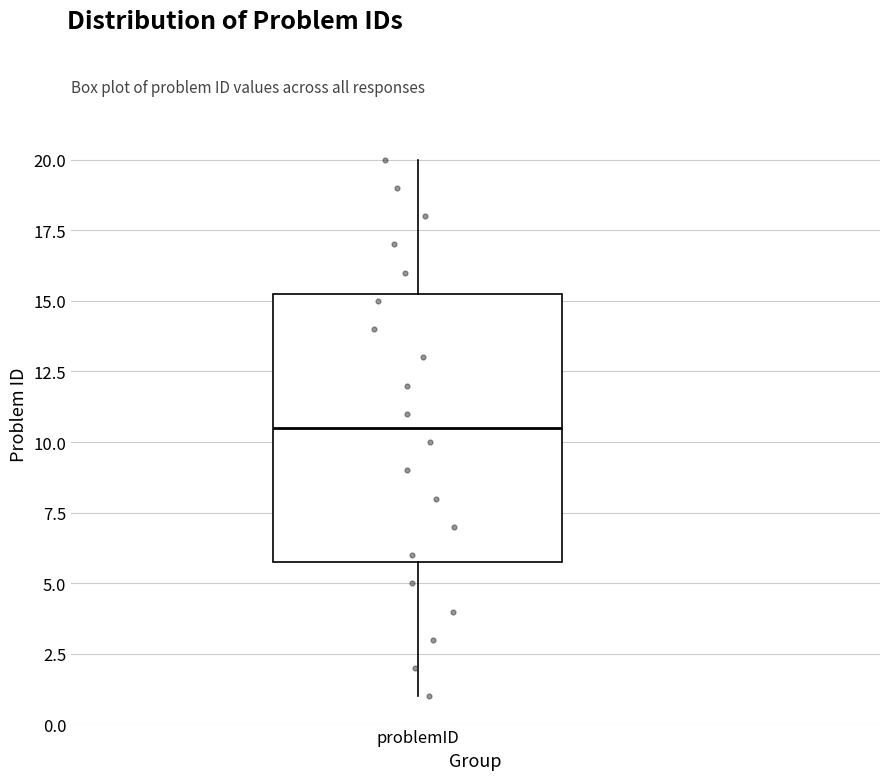

Transcribe this box plot: give where the median line is, the range the box spans, and where the two whiskers end, as read against the y-axis. The values are not printed on the chart, so give them approximately, as read against the axis.

median 10.5, box 6.0 to 15.5, whiskers 1.0 to 20.0